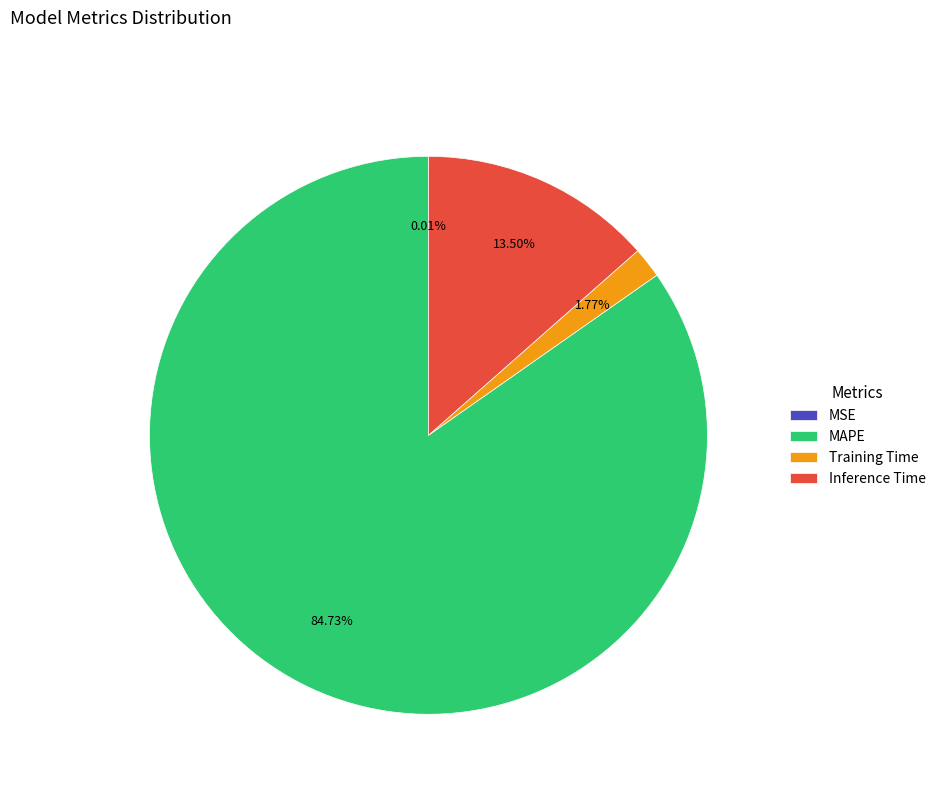

Which category accounts for the majority?

MAPE